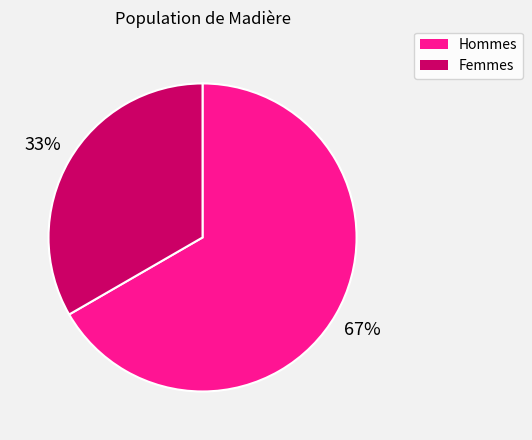

Is there a majority slice in this chart?

Yes